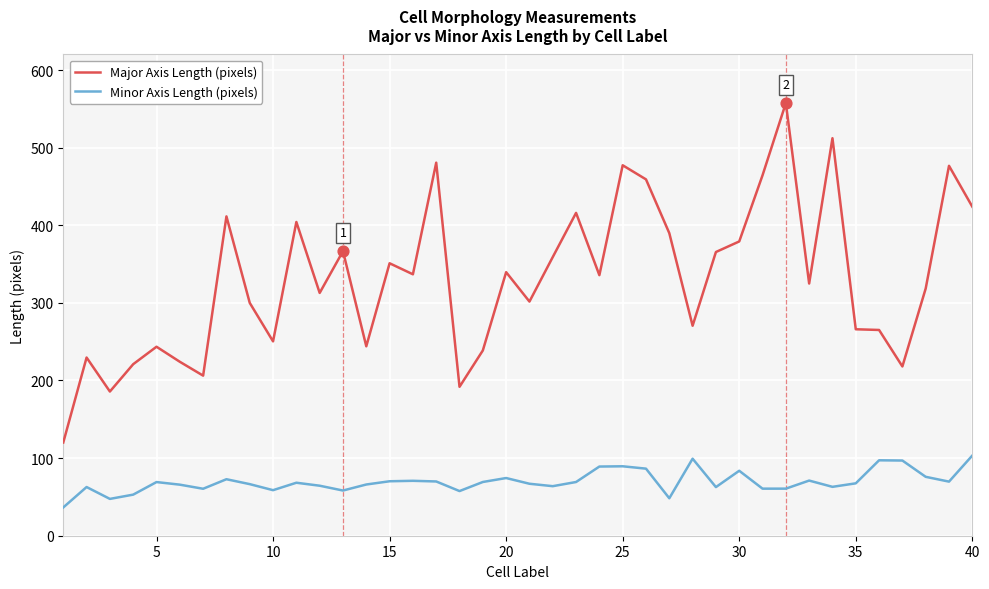

Which series has the largest total across all categories?

Major Axis Length (pixels)